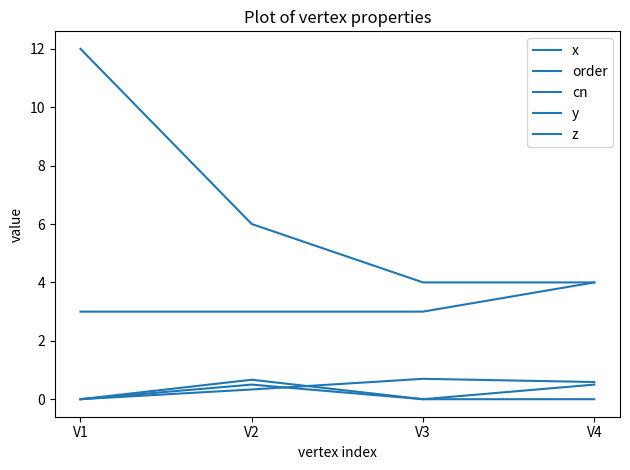

How many lines are shown in the chart?

5